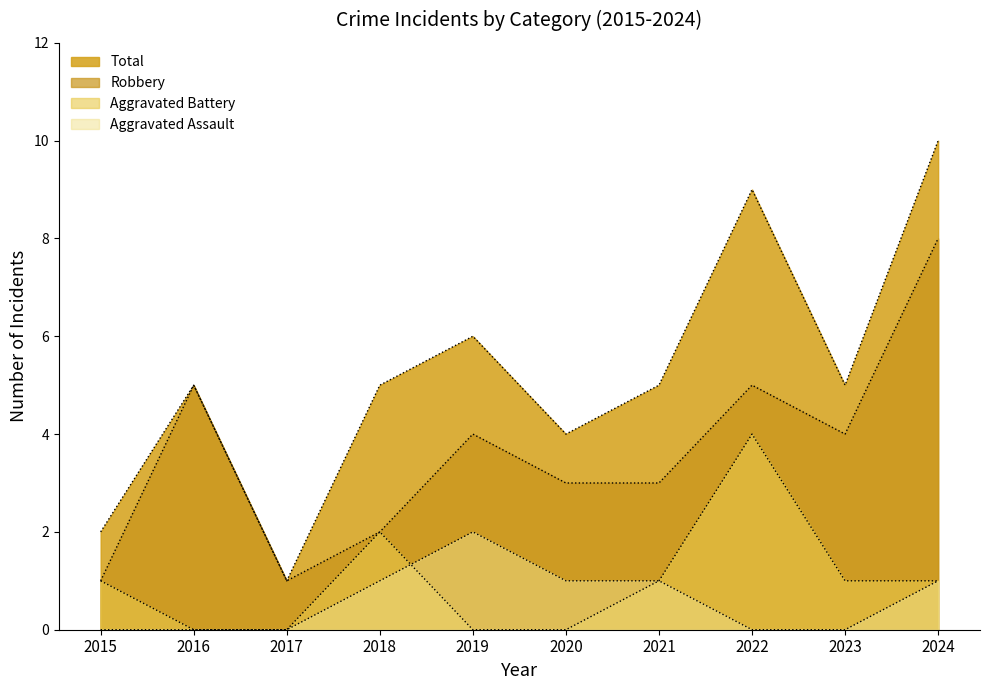

True or false: Robbery and Aggravated Assault cross at least once.

False